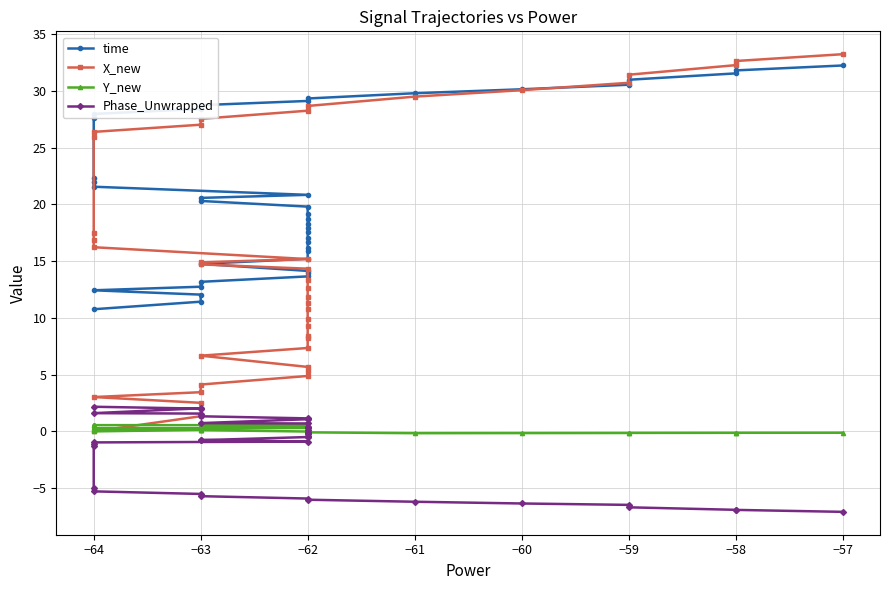

What are all the series names shown in the legend?

time, X_new, Y_new, Phase_Unwrapped